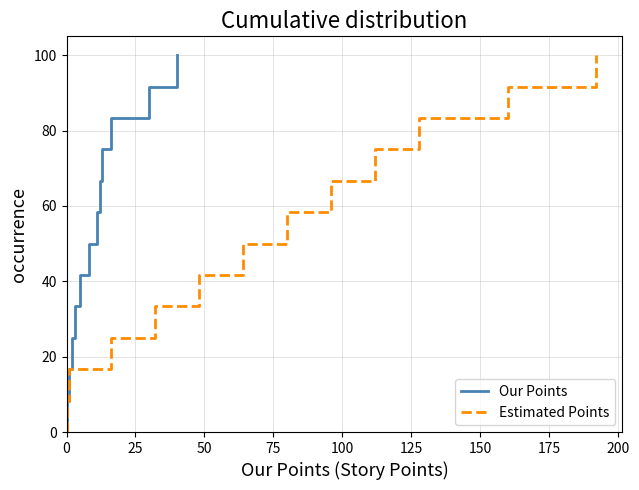

The Our Points series shows 133.9 at 10. True or false?

False